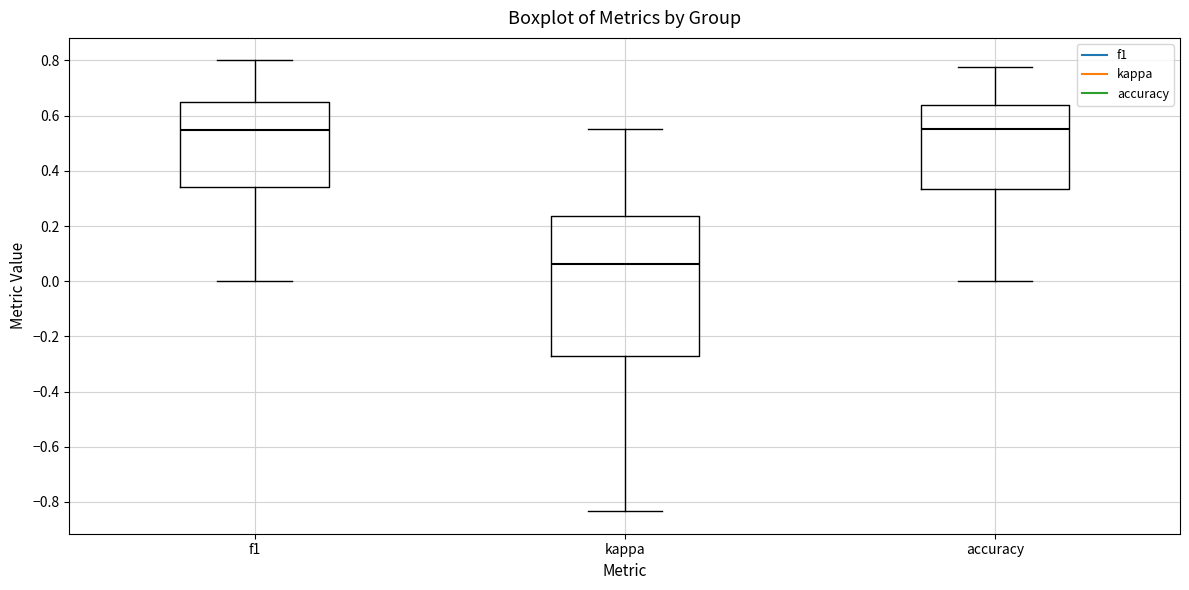

Reading left to right, read every box against the y-axis: the position of its median line, the range the box covers, and the ends of its whiskers. The values are not printed on the chart, so give them approximately, as read against the axis.

f1: median 0.54, box 0.34 to 0.66, whiskers 0.00 to 0.80
kappa: median 0.06, box -0.28 to 0.24, whiskers -0.84 to 0.56
accuracy: median 0.56, box 0.34 to 0.64, whiskers 0.00 to 0.78